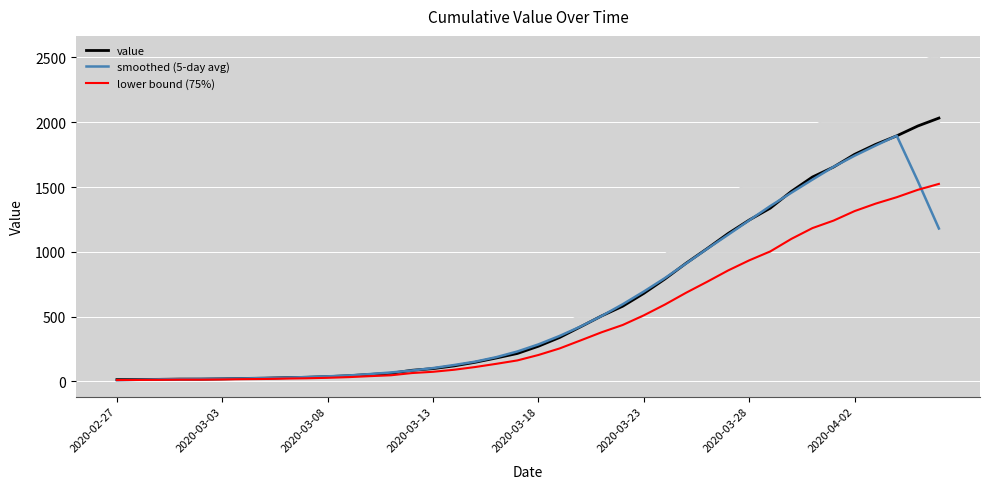

What is the sum of the value values at 2020-03-28 and 2020-03-18?

1516.0